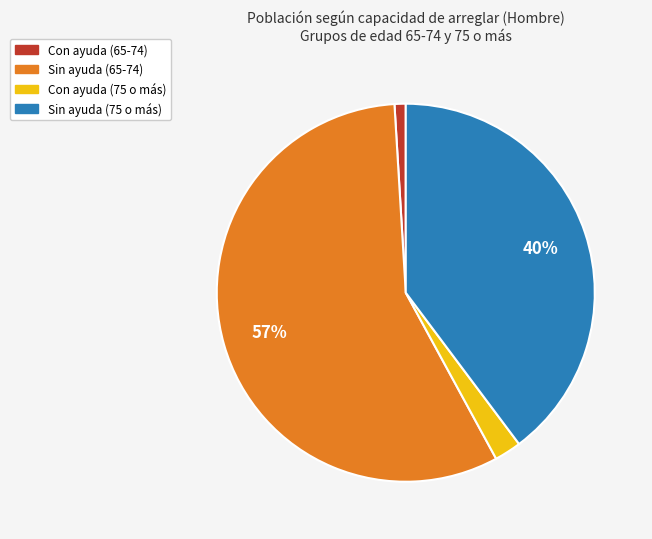

To the nearest percent, what is the difference between the largest and smallest slice percentages?

56%